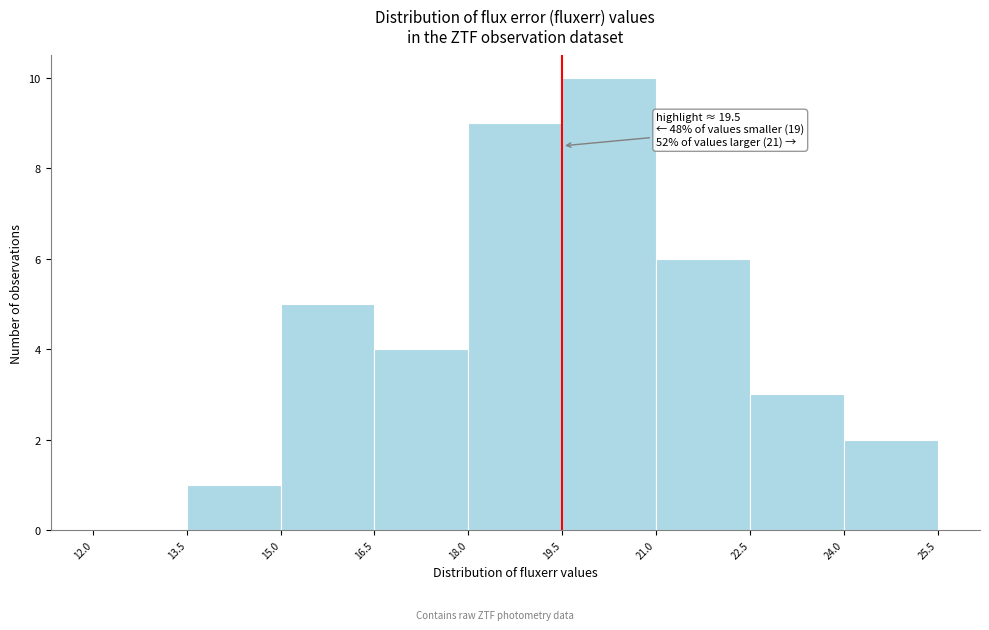

Which range on the x-axis has the tallest bar?

19.5 to 21.0